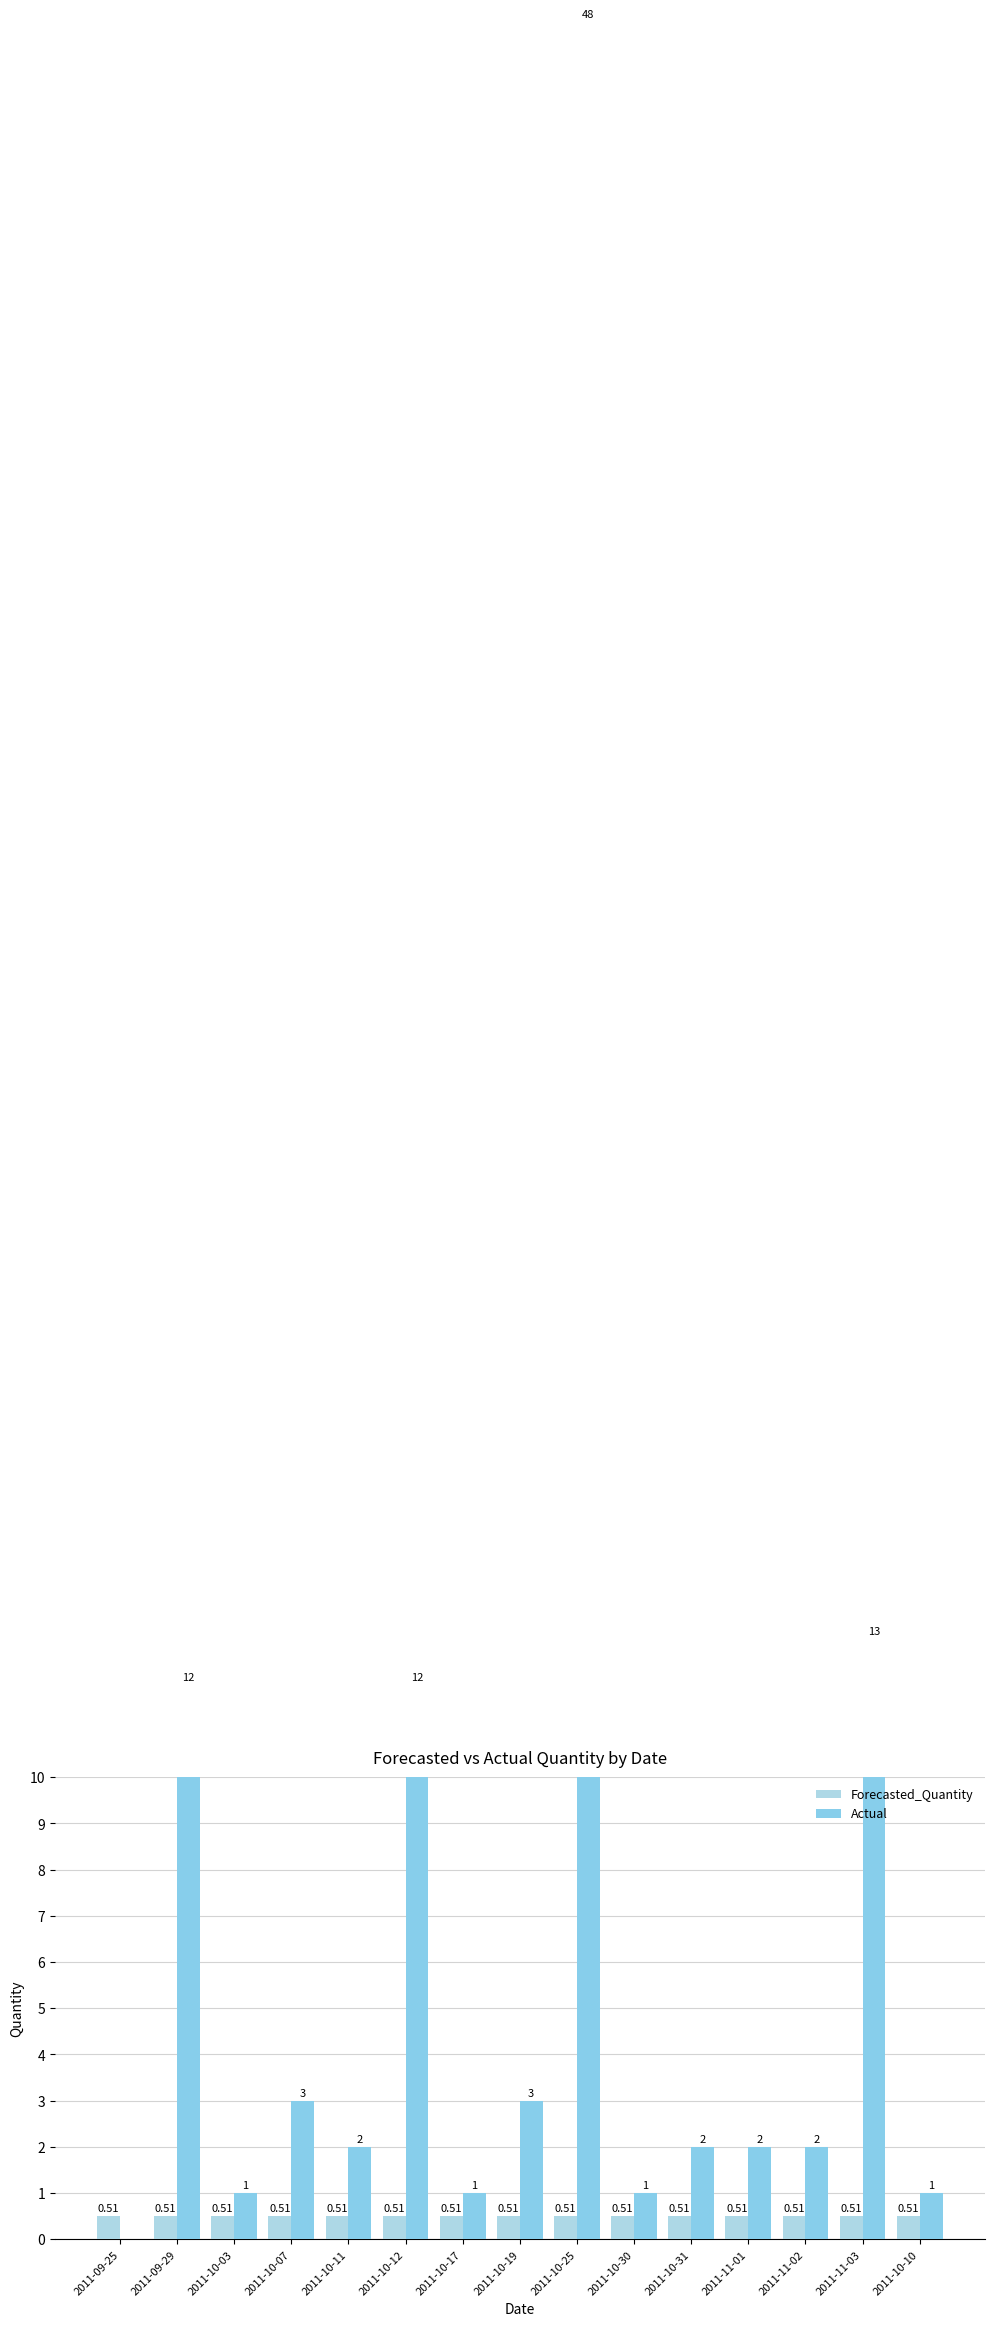

Is it true that Forecasted_Quantity equals 0.5 at 2011-09-29?

True